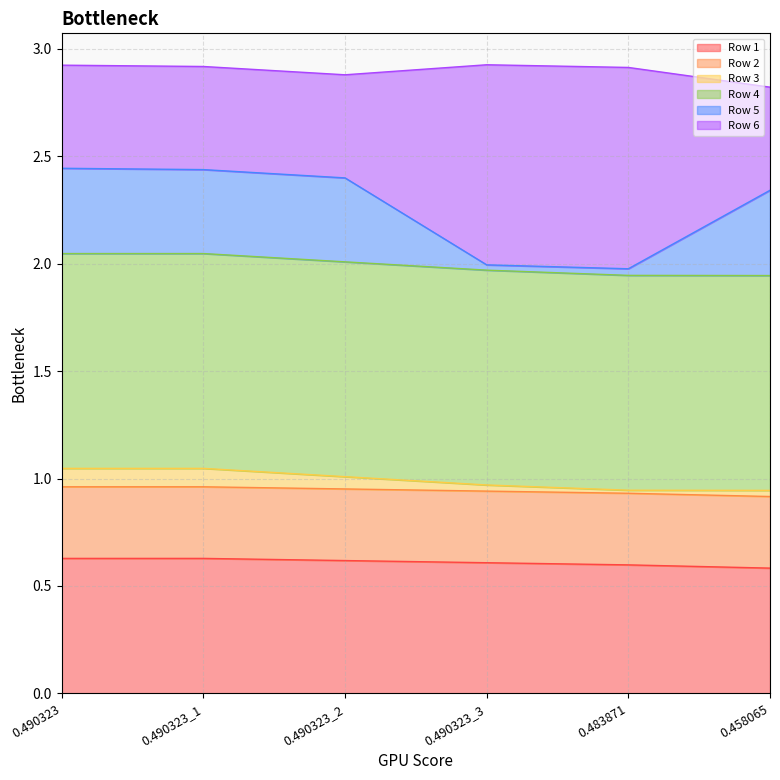

What is the lowest value of the Row 1 series?

0.6